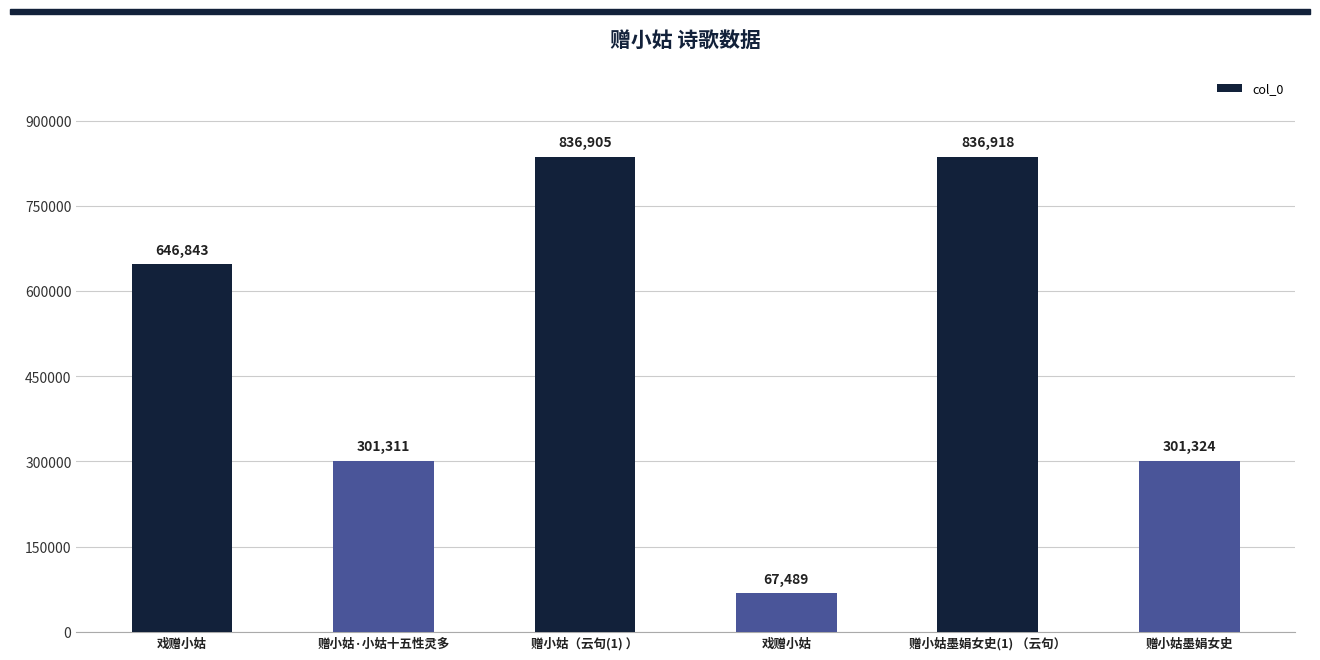

Are the bars horizontal?

No